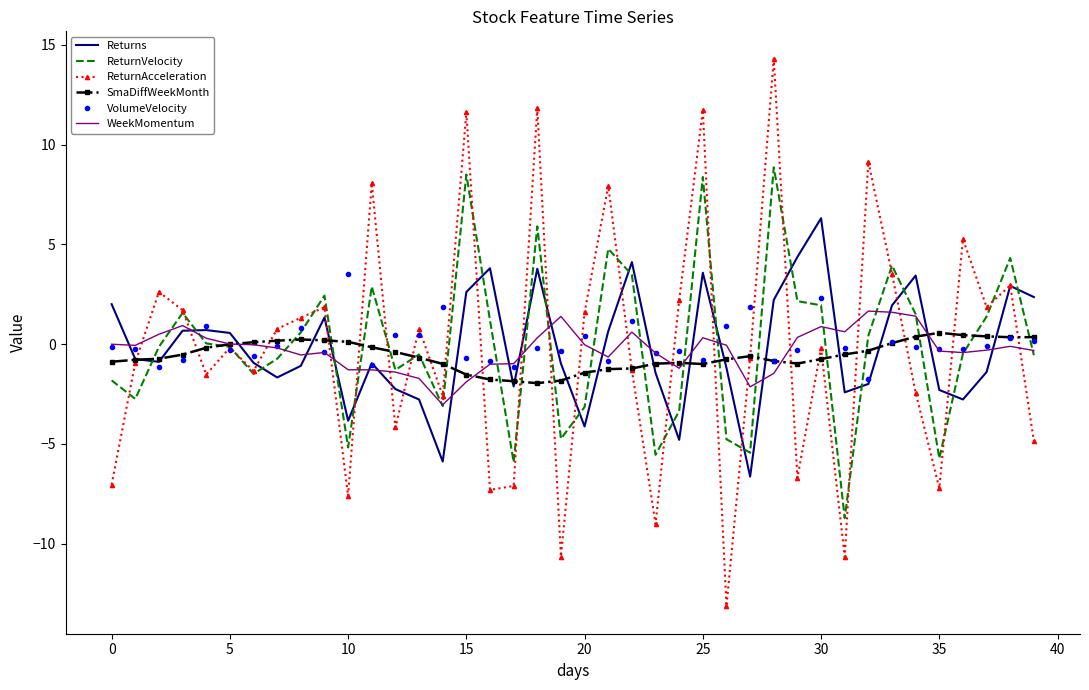

How many times do Returns and ReturnAcceleration cross each other?

20